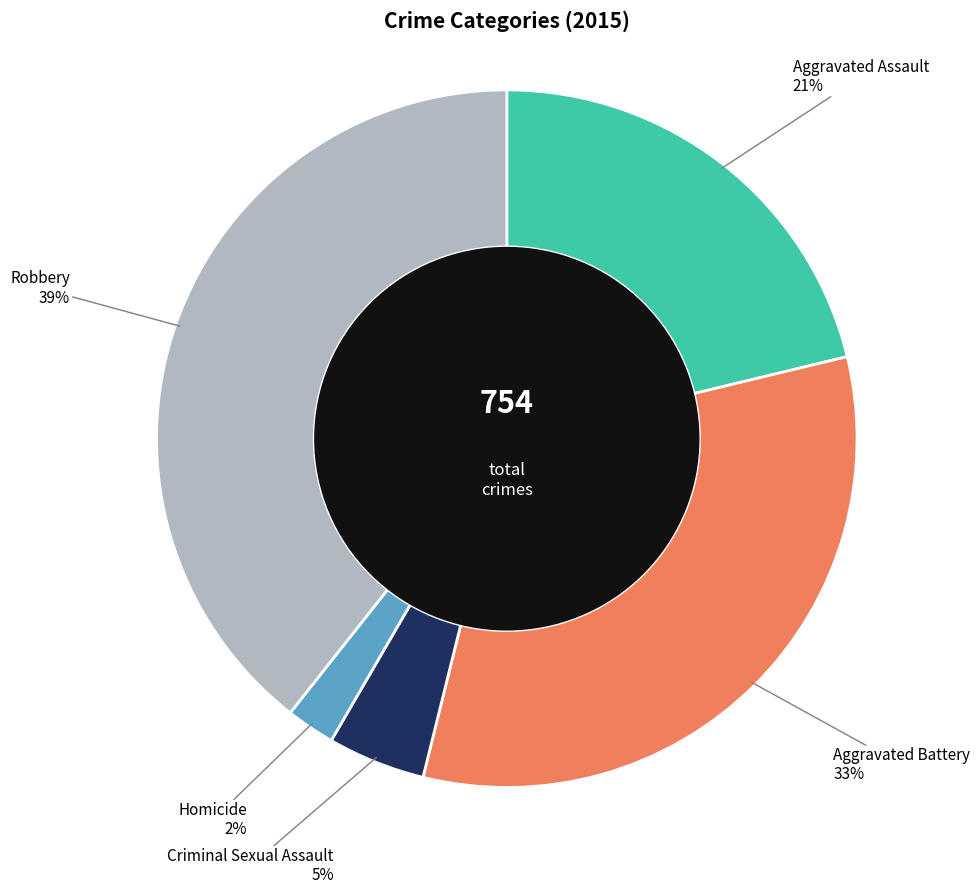

Does any single category account for the majority?

No